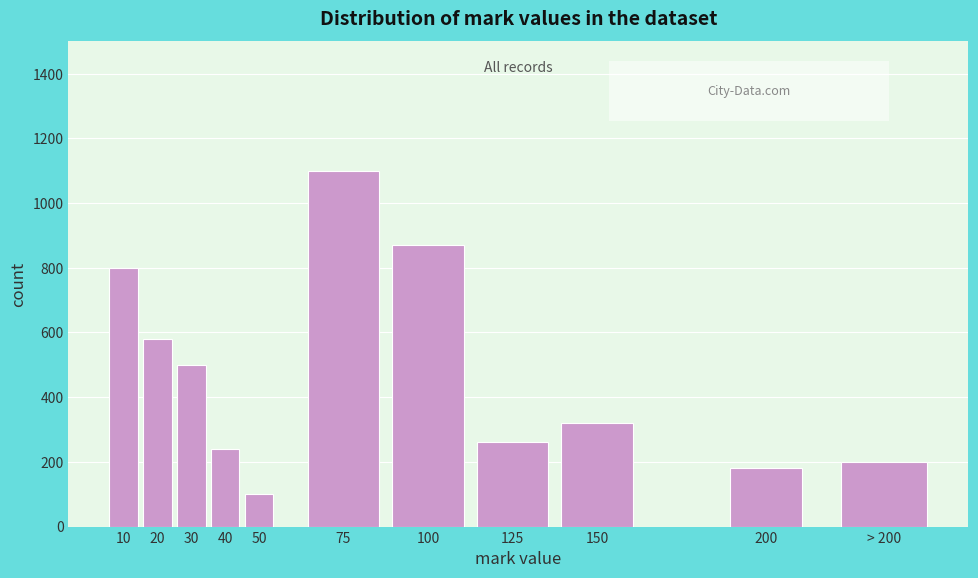

Reading left to right, extract all data points from this chart.

10=800	20=580	30=500	40=240	50=100	75=1100	100=870	125=260	150=320	200=180	> 200=200